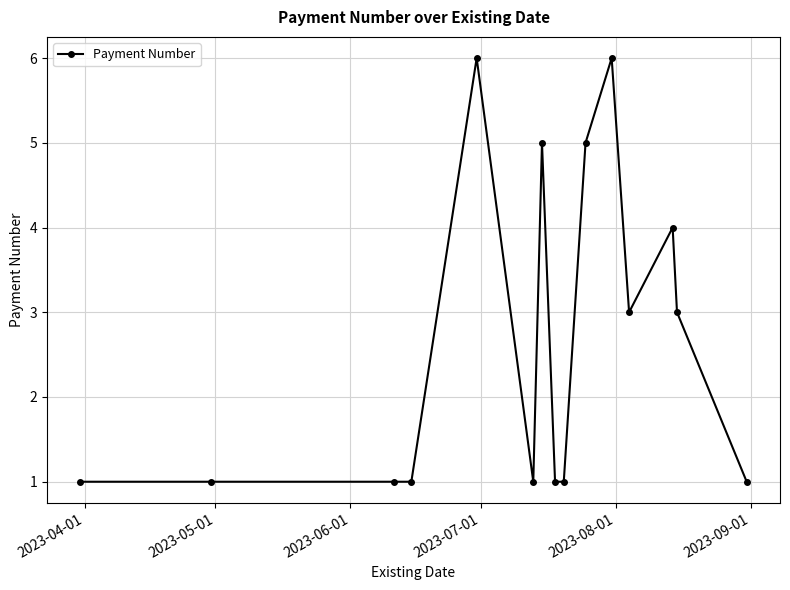

How many lines are shown in the chart?

1